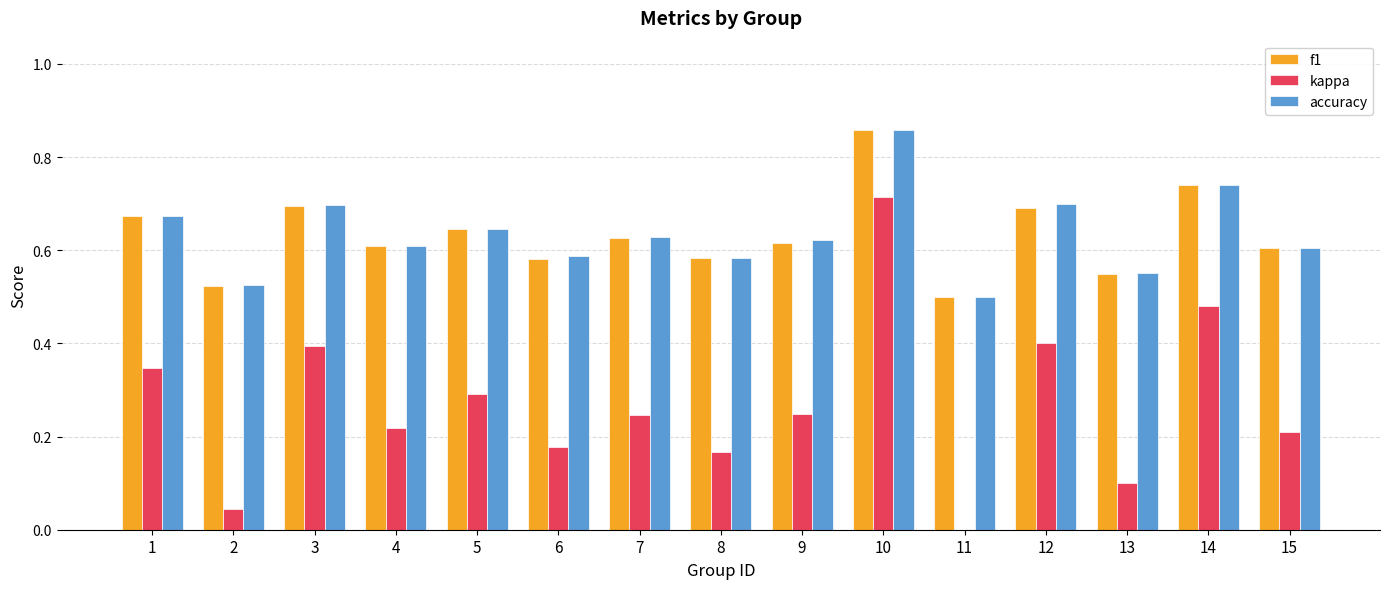

How many groups of bars are there?

15